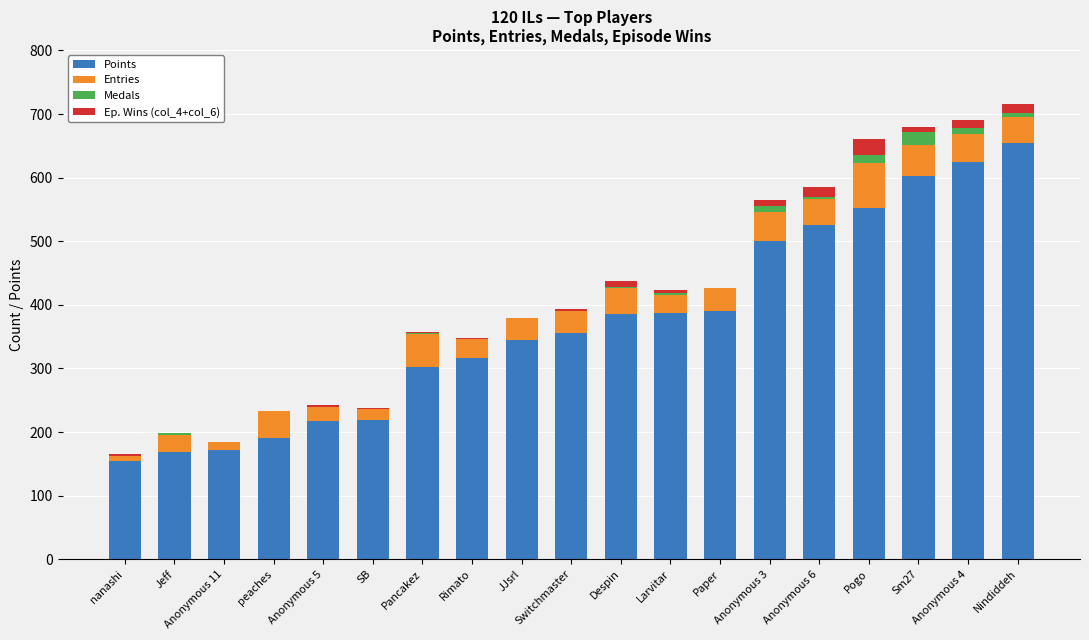

At which label does Points reach its peak?

Nindiddeh